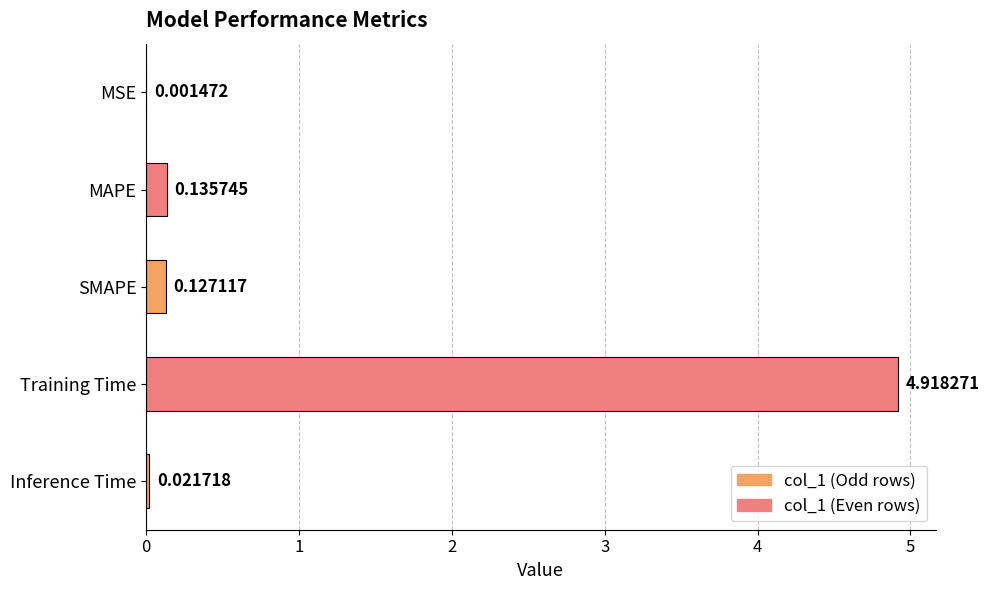

At which label is the value closest to 2?

MAPE